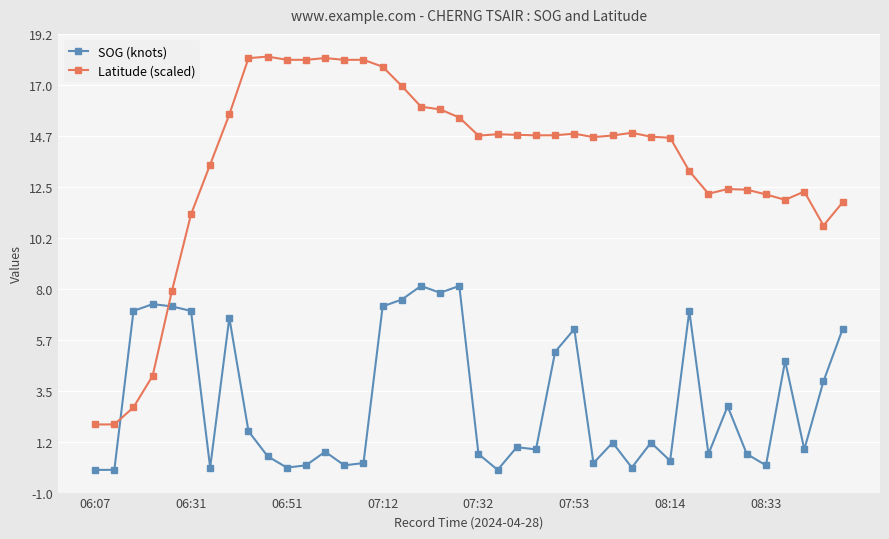

True or false: SOG (knots) has more than 1 points higher than both neighbors.

True